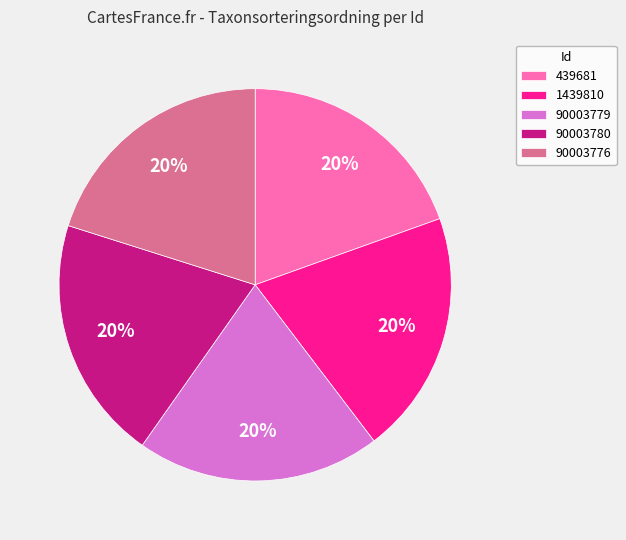

Approximately how many times larger is the value at 439681 compared to 90003780?

1.0